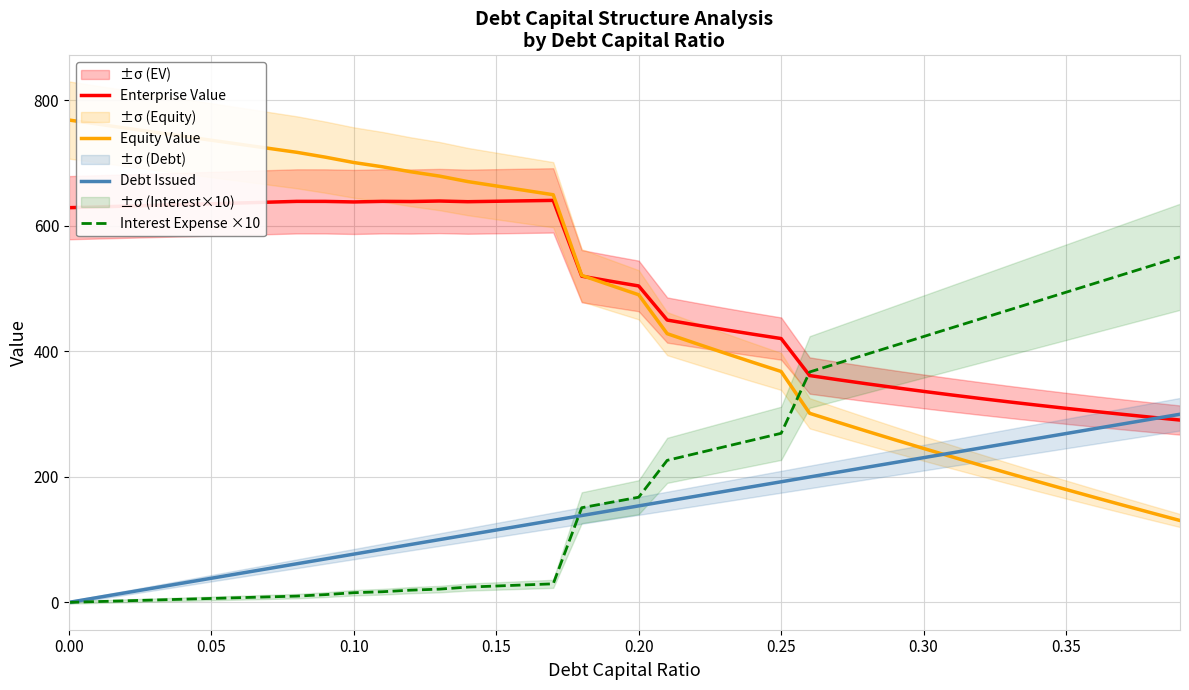

Reading left to right, extract all data points from this chart.

Enterprise Value: 629.0	630.2	631.5	632.7	634.0	635.2	636.5	637.8	639.1	639.0	638.1	639.1	638.8	639.6	638.5	639.2	639.9	640.6	519.8	511.9	504.3	449.9	442.2	434.7	427.4	420.4	361.5	354.8	348.4	342.2	336.2	330.4	324.9	319.5	314.3	309.2	304.3	299.6	295.0	290.6
Equity Value: 768.7	762.3	755.8	749.4	742.9	736.5	730.1	723.7	717.3	709.5	701.0	694.2	686.3	679.4	670.6	663.6	656.6	649.6	521.2	505.6	490.2	428.2	412.8	397.6	382.6	367.9	301.3	287.0	272.8	259.0	245.3	231.9	218.6	205.5	192.6	179.9	167.3	154.9	142.6	130.5
Debt Issued: 0.0	7.7	15.4	23.1	30.7	38.4	46.1	53.8	61.5	69.2	76.9	84.6	92.2	99.9	107.6	115.3	123.0	130.7	138.4	146.1	153.7	161.4	169.1	176.8	184.5	192.2	199.9	207.5	215.2	222.9	230.6	238.3	246.0	253.7	261.4	269.0	276.7	284.4	292.1	299.8
Interest Expense ×10: 0.0	1.2	2.5	3.7	5.0	6.2	7.5	8.7	10.0	12.3	15.4	16.9	19.5	21.1	24.3	26.1	27.8	29.5	150.8	159.2	167.6	226.3	237.1	247.9	258.7	269.4	367.1	381.3	395.4	409.5	423.6	437.8	451.9	466.0	480.1	494.2	508.4	522.5	536.6	550.7